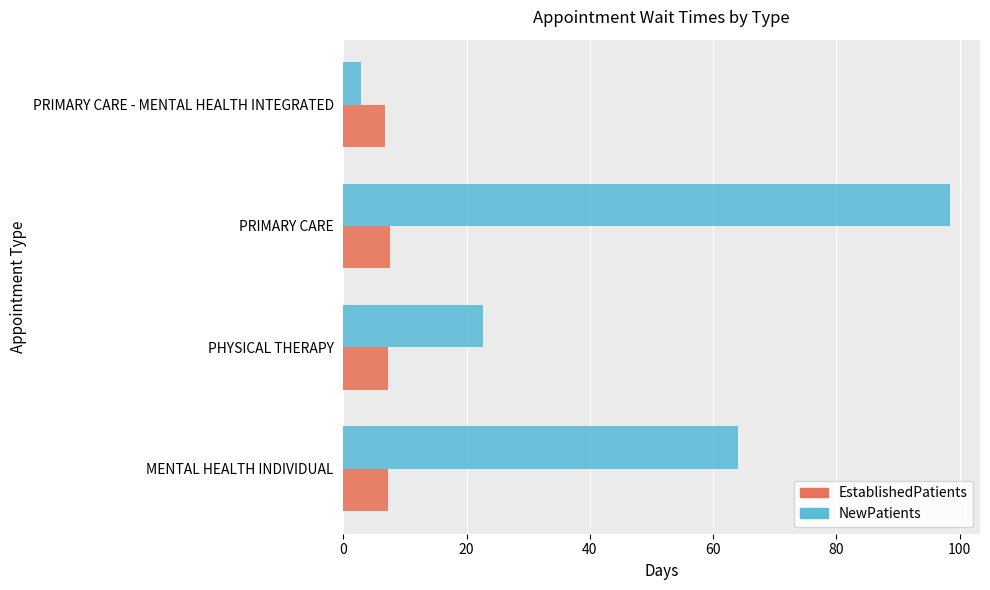

What is the sum of all EstablishedPatients values?

28.9